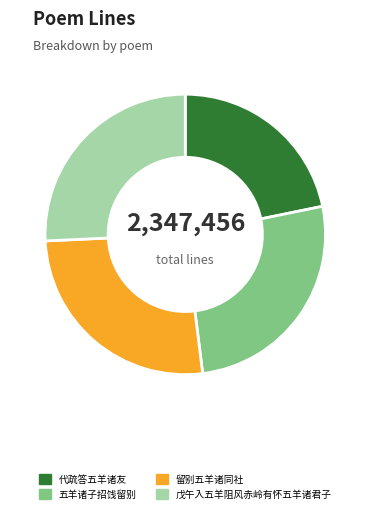

True or false: 留别五羊诸同社 accounts for 26% of the total.

True